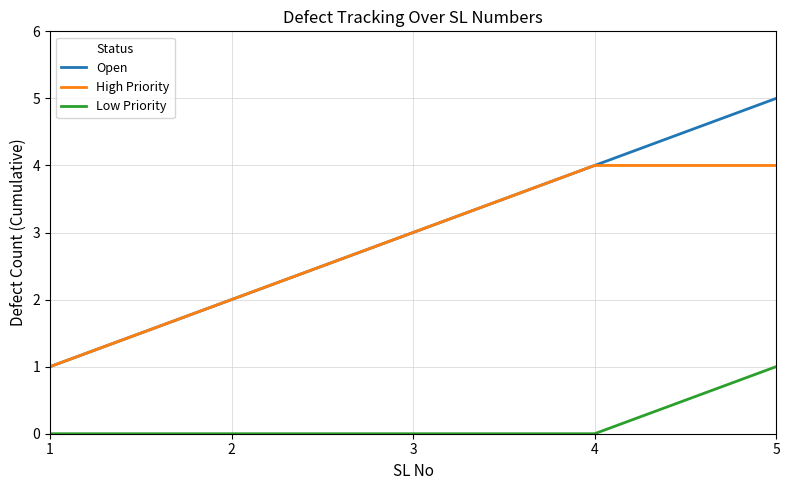

True or false: High Priority and Low Priority cross at least once.

False